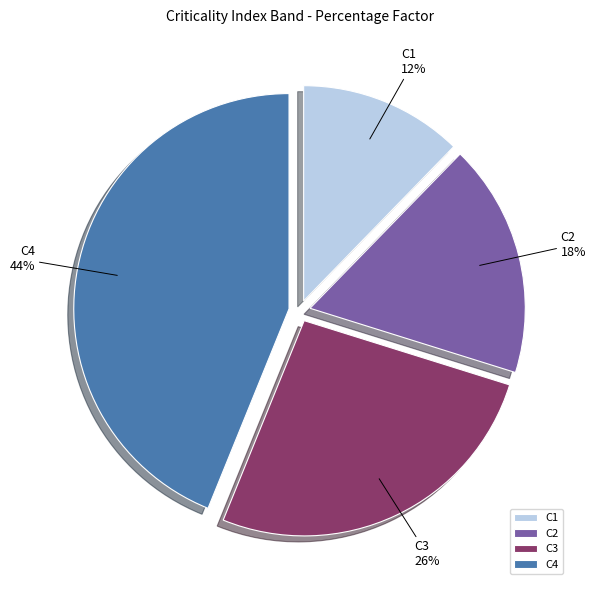

Which slice is the smallest?

C1